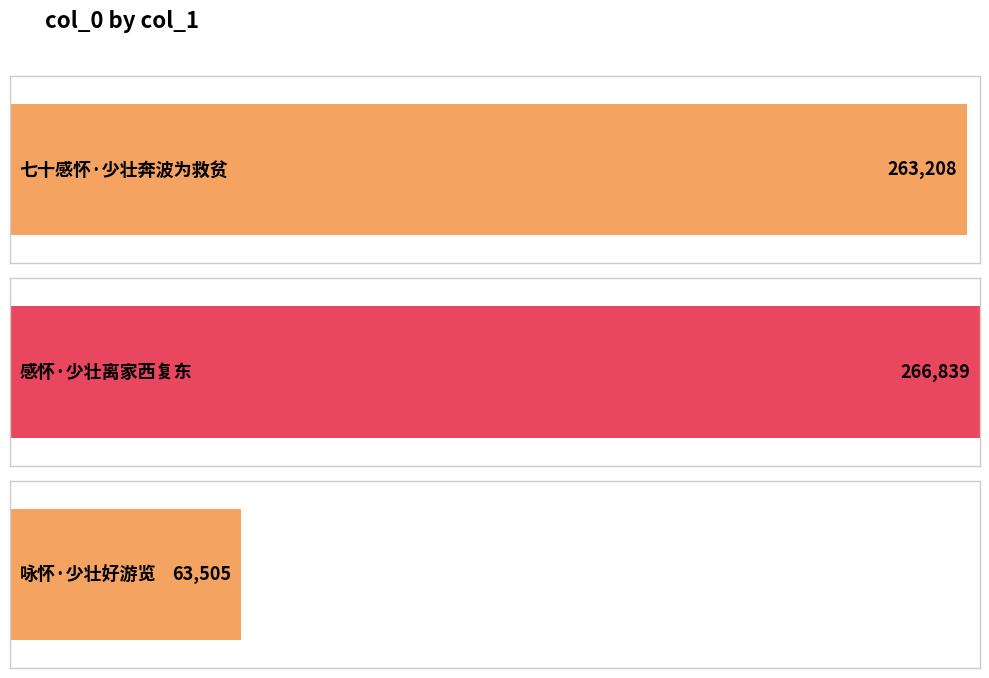

The value at 感怀·少壮离家西复东 is 266839. True or false?

True